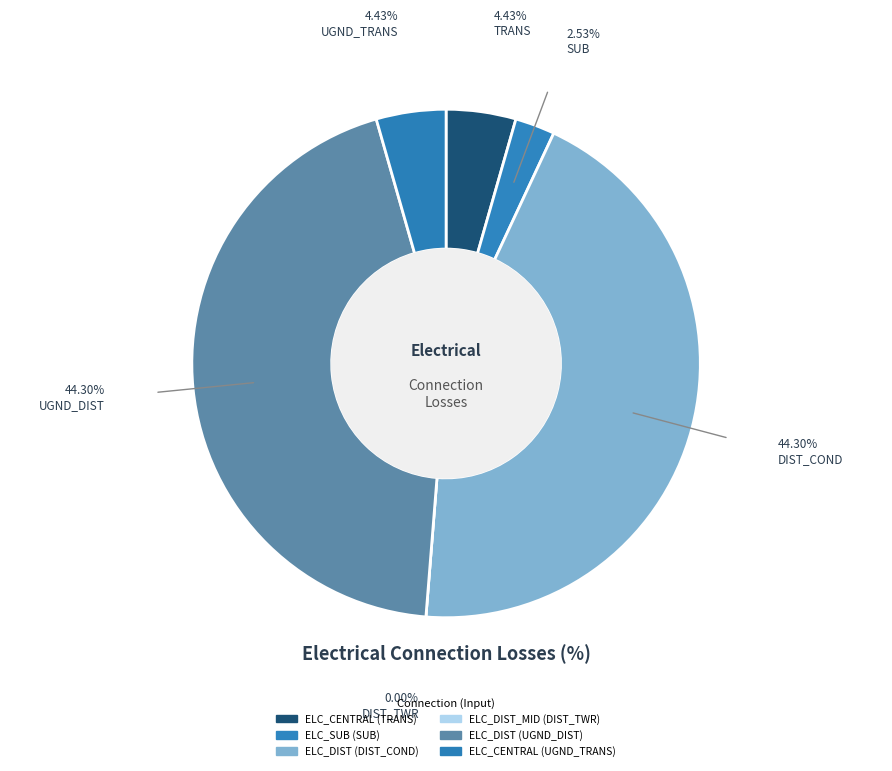

Which category has the smallest portion of the pie?

ELC_DIST_MID (DIST_TWR)